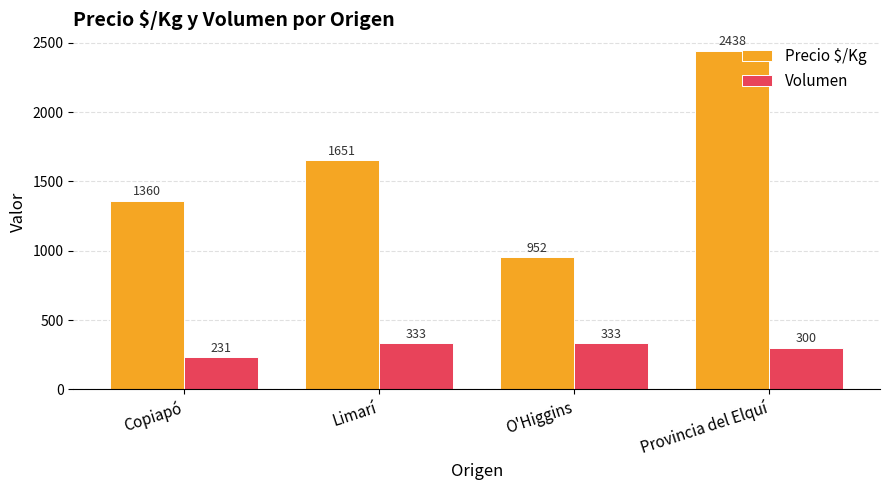

What are all the series names shown in the legend?

Precio $/Kg, Volumen